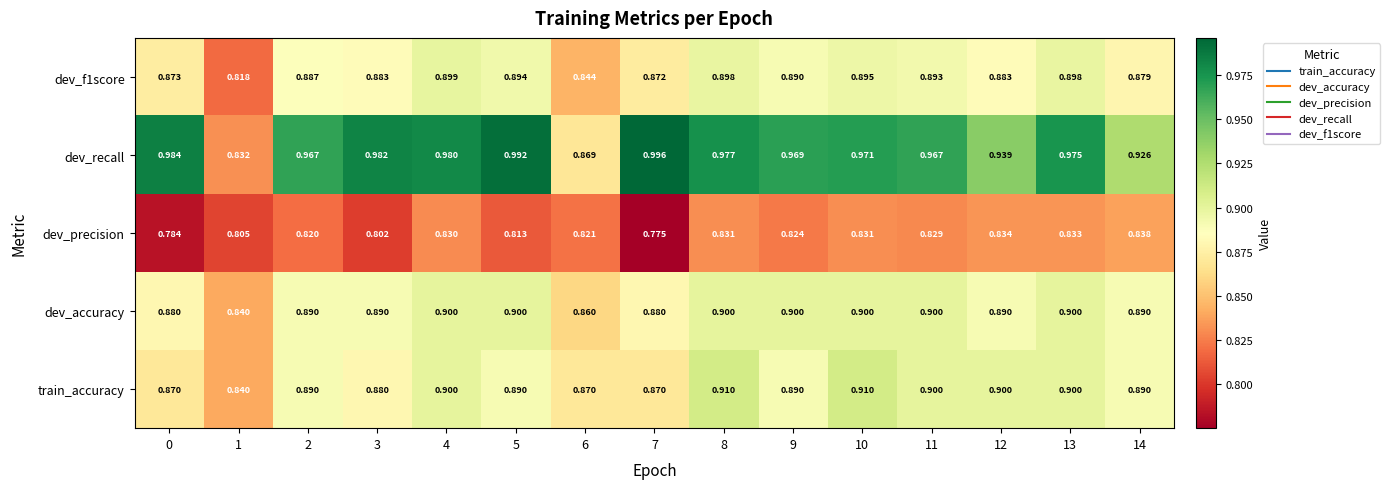

At how many categories does at least one series exceed 0?

15